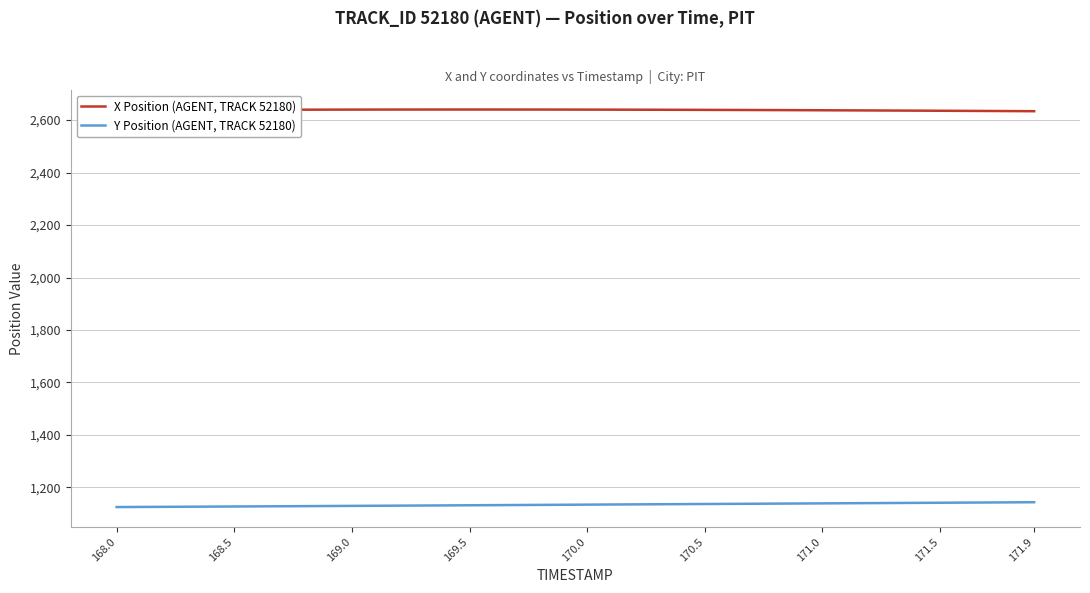

What is the smallest value displayed?

1125.0